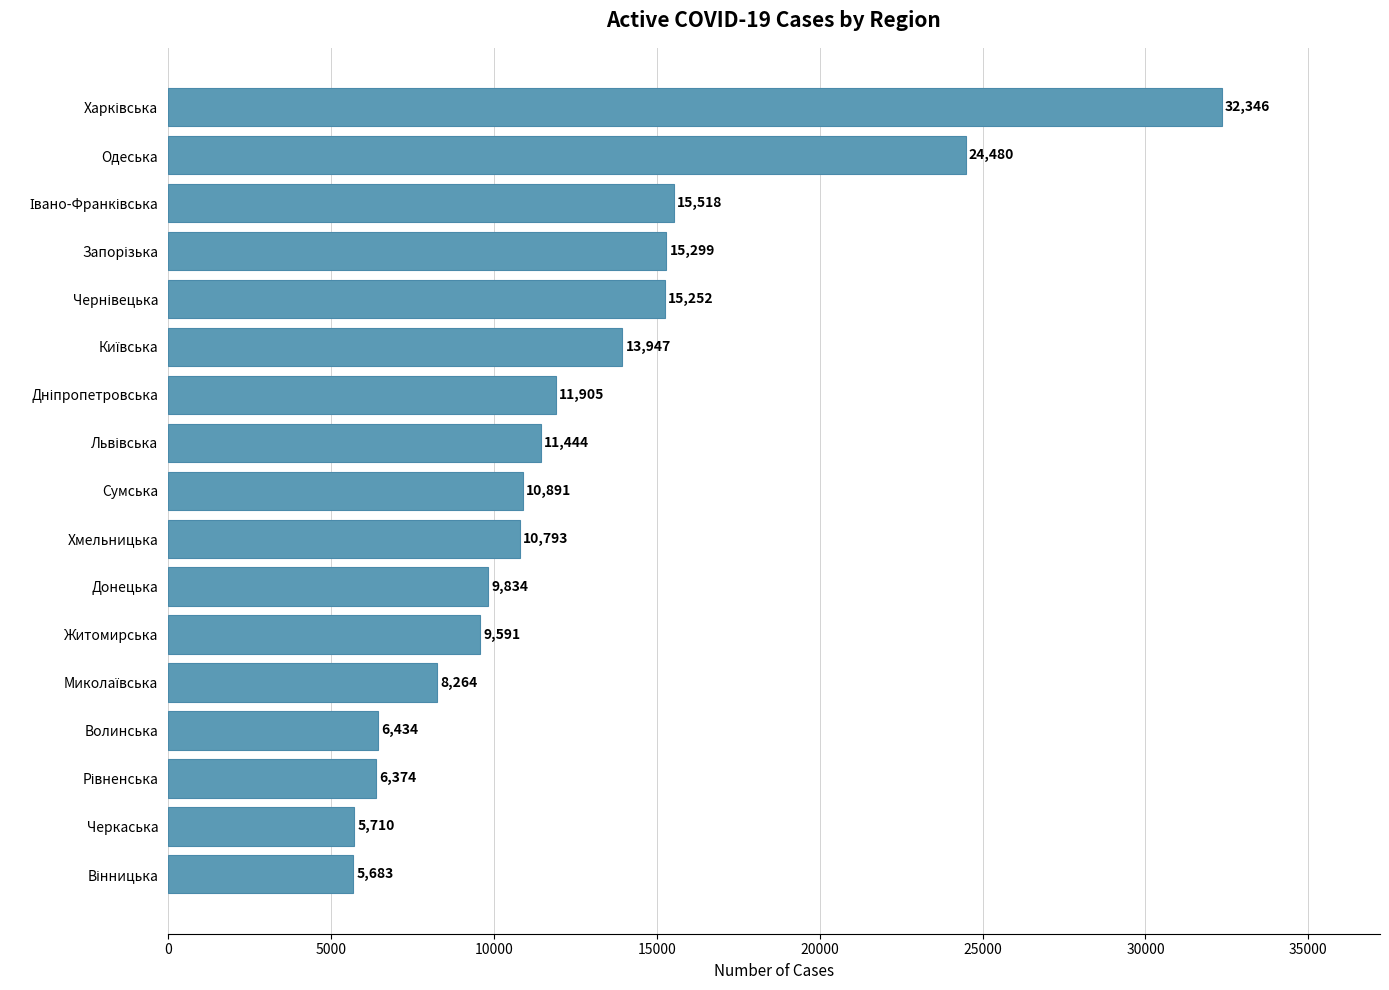

Reading top to bottom, list all the values displayed in this chart.

32346	24480	15518	15299	15252	13947	11905	11444	10891	10793	9834	9591	8264	6434	6374	5710	5683